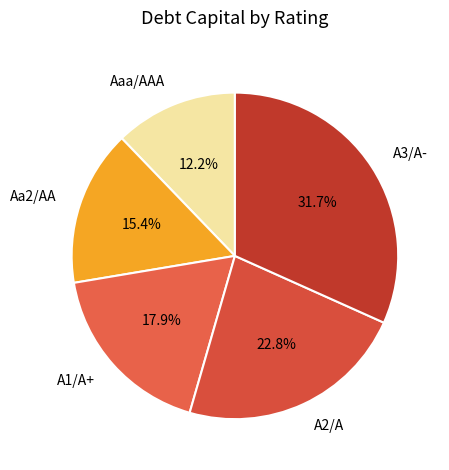

What is the largest slice in the pie chart?

A3/A-